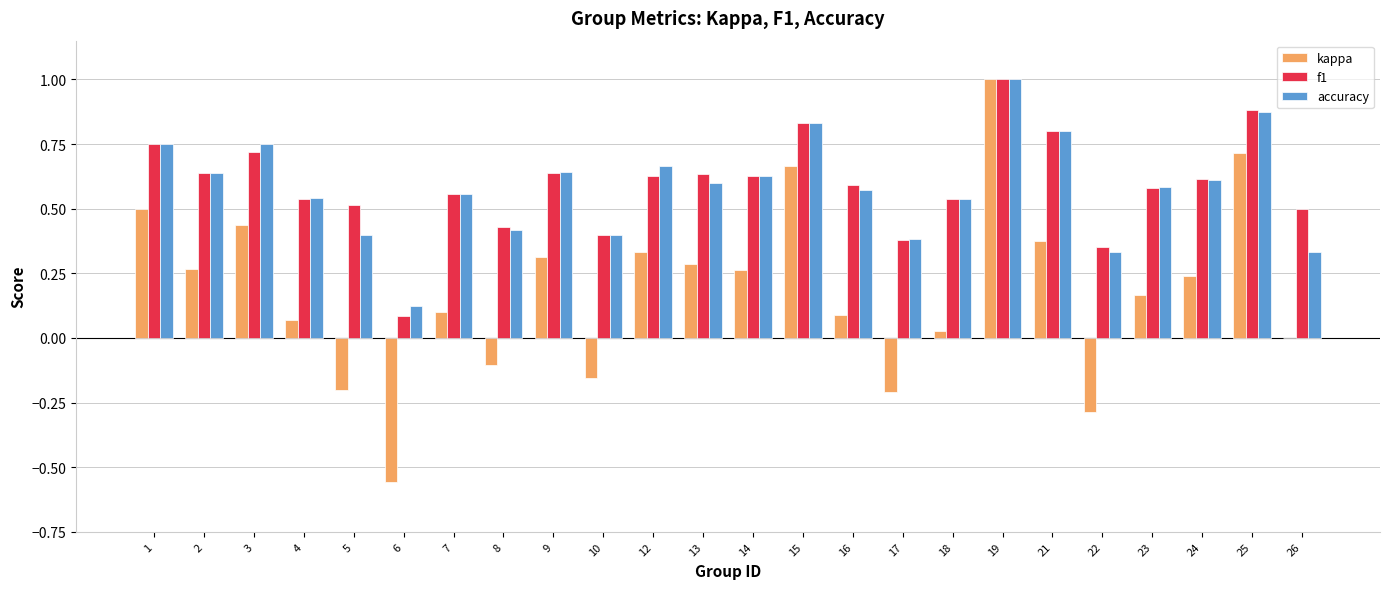

What is the highest value of the accuracy series?

1.0